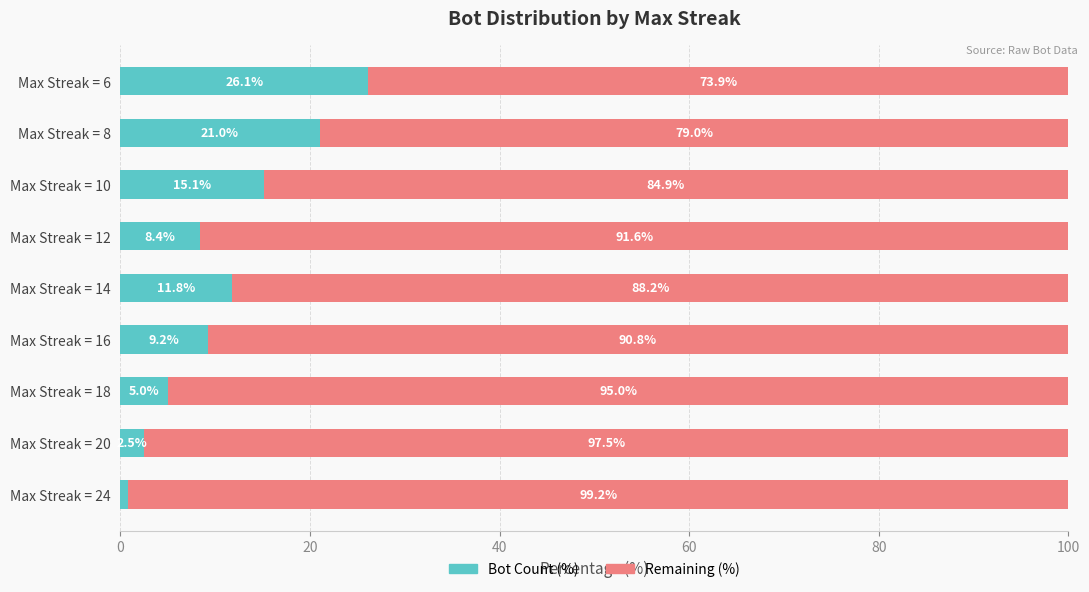

What is the total value across all series at Max Streak = 20?

100.0